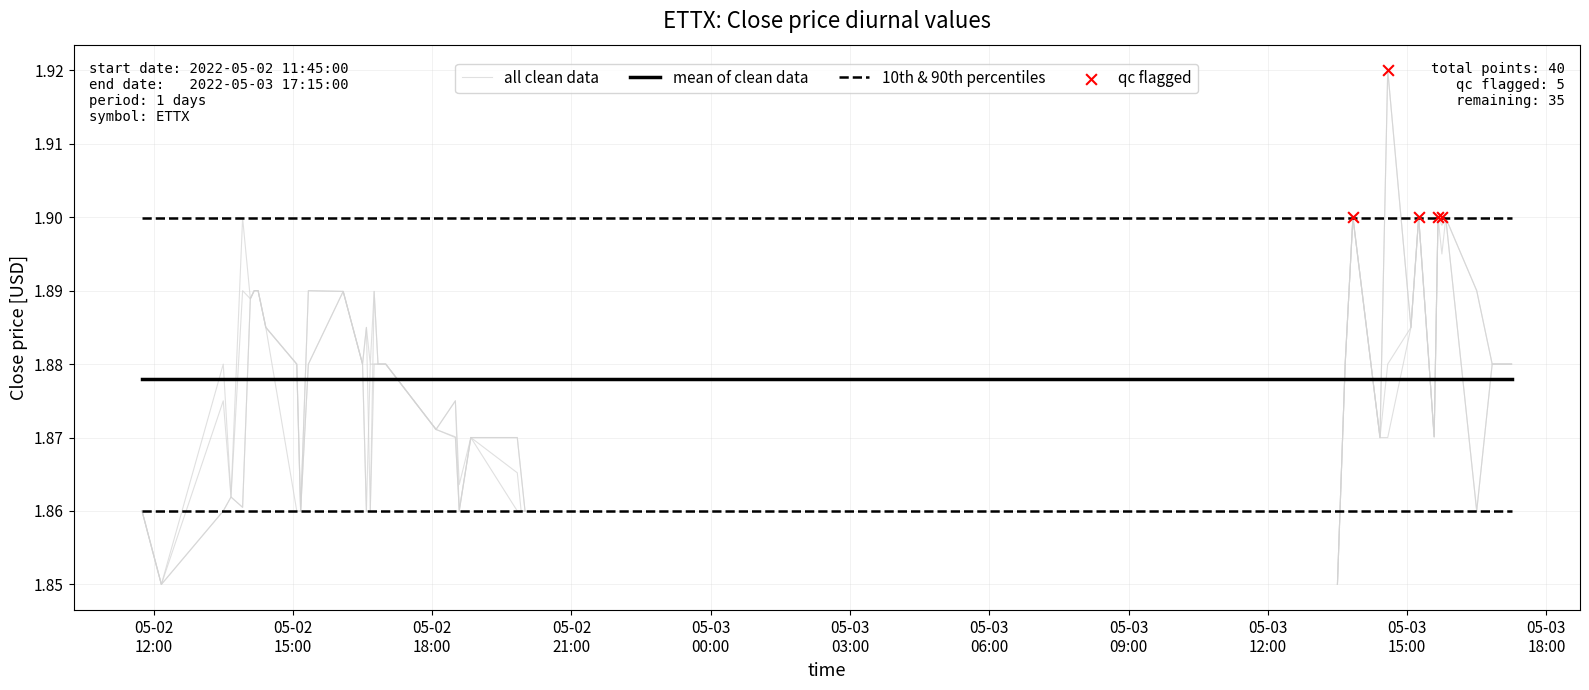

True or false: mean of clean data and 10th & 90th percentiles intersect in this chart.

False